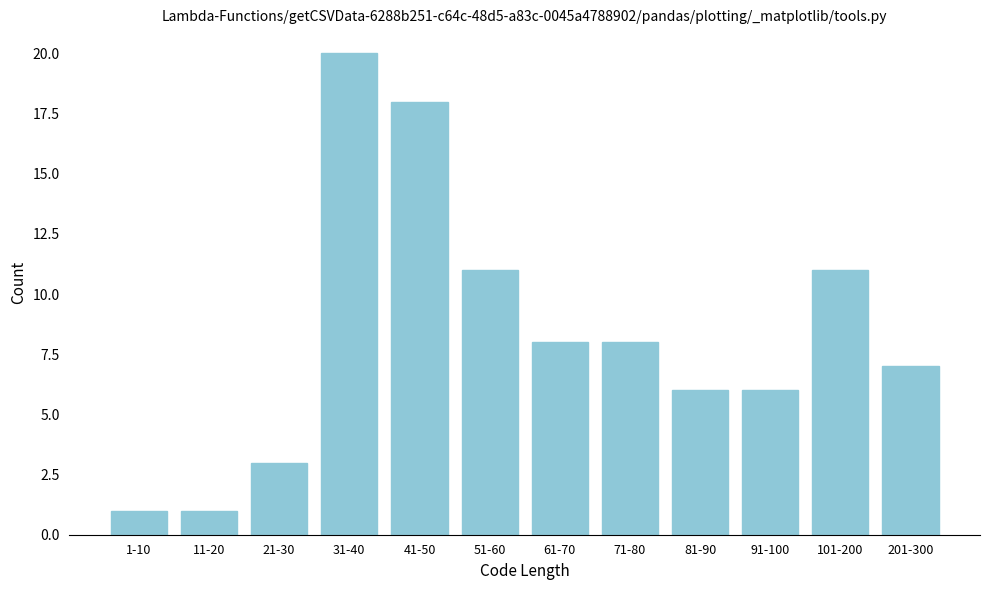

Reading right to left, extract all data points from this chart.

7	11	6	6	8	8	11	18	20	3	1	1